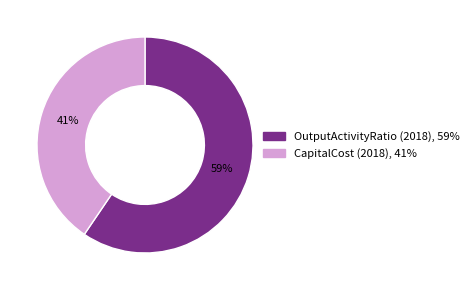

Between OutputActivityRatio (2018) and CapitalCost (2018), which is larger?

OutputActivityRatio (2018)